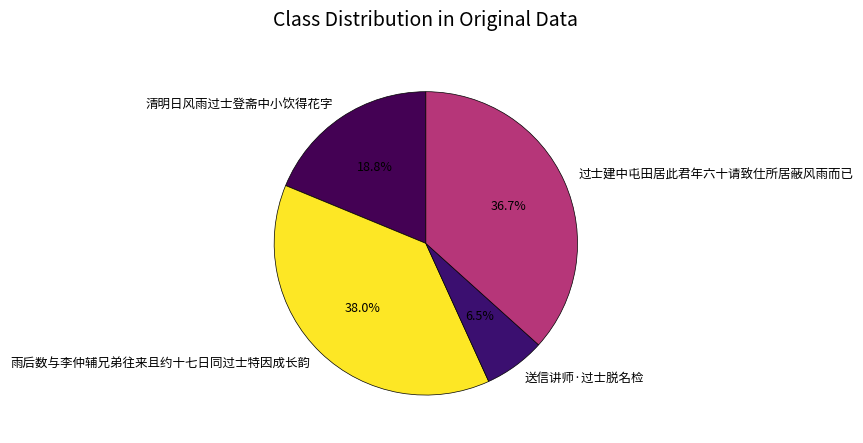

Rank the categories by value from highest to lowest.

雨后数与李仲辅兄弟往来且约十七日同过士特因成长韵, 过士建中屯田居此君年六十请致仕所居蔽风雨而已, 清明日风雨过士登斋中小饮得花字, 送信讲师·过士脱名检